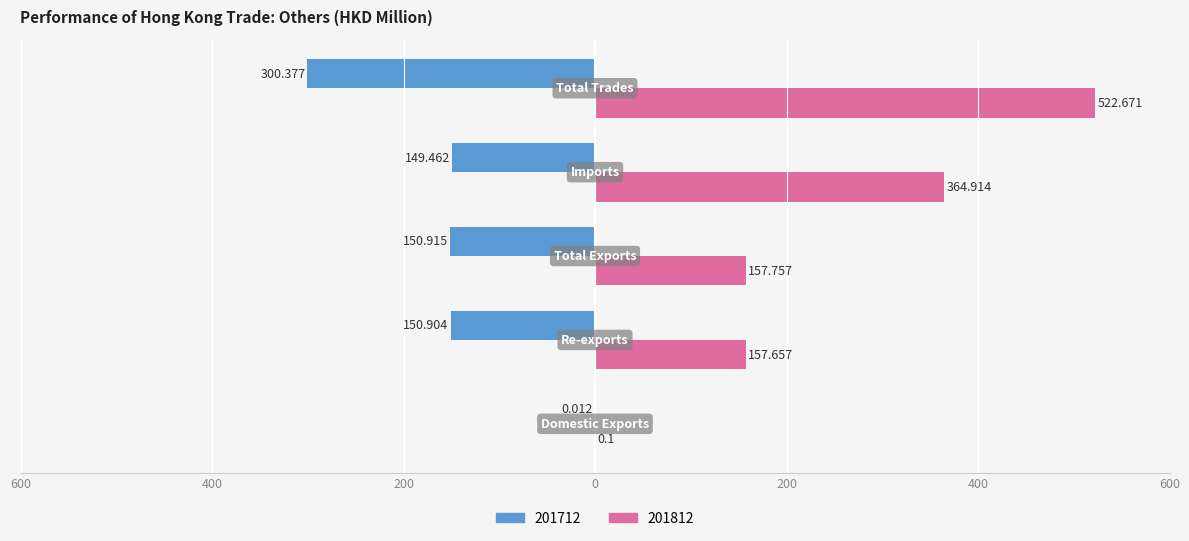

What is the lowest value of the 201712 series?

-300.4